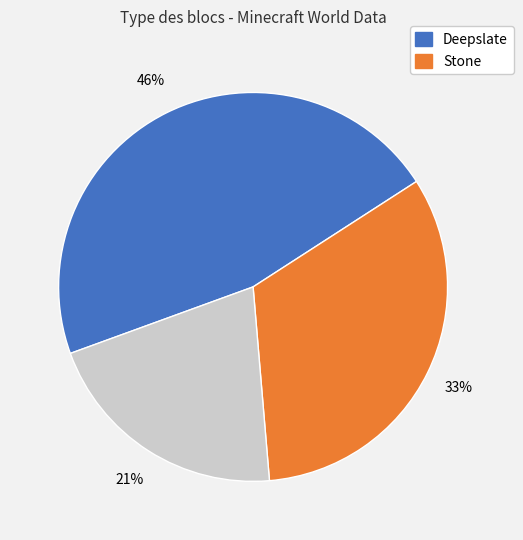

To the nearest percent, what is the average slice percentage?

33%